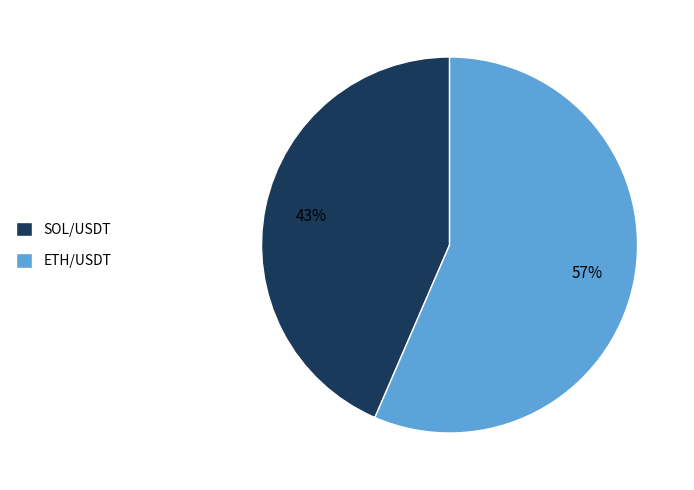

To the nearest percent, what is the average slice percentage?

50%